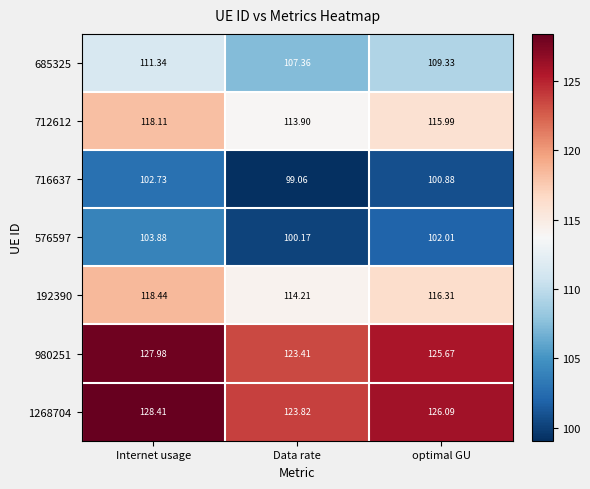

Where is 685325 nearest to the value 109?

optimal GU